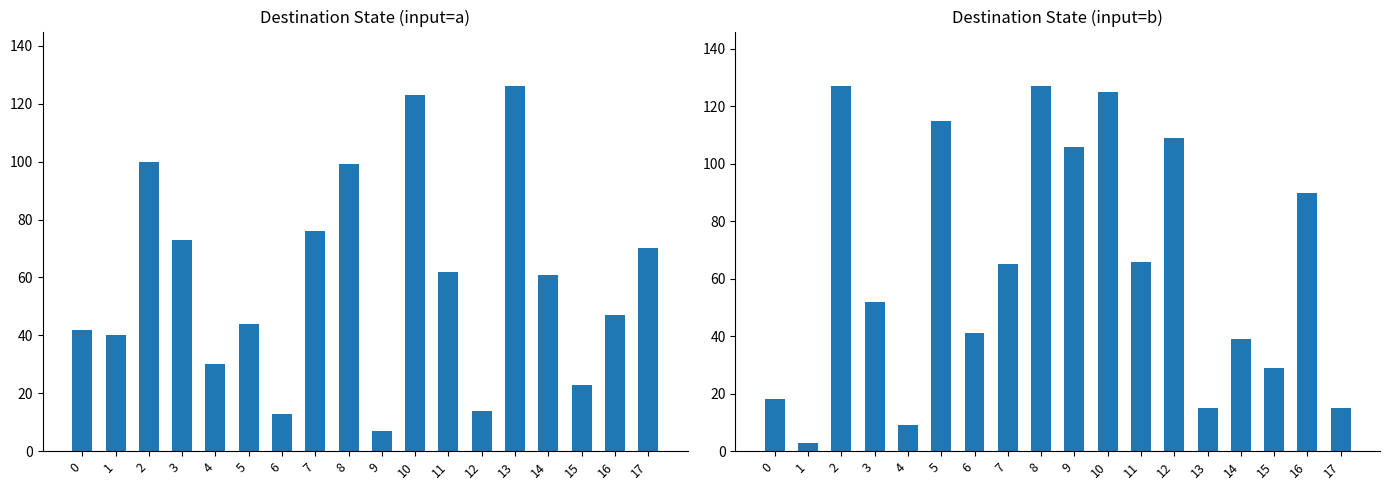

Which series has the largest range (max minus min)?

destination_state (input b)